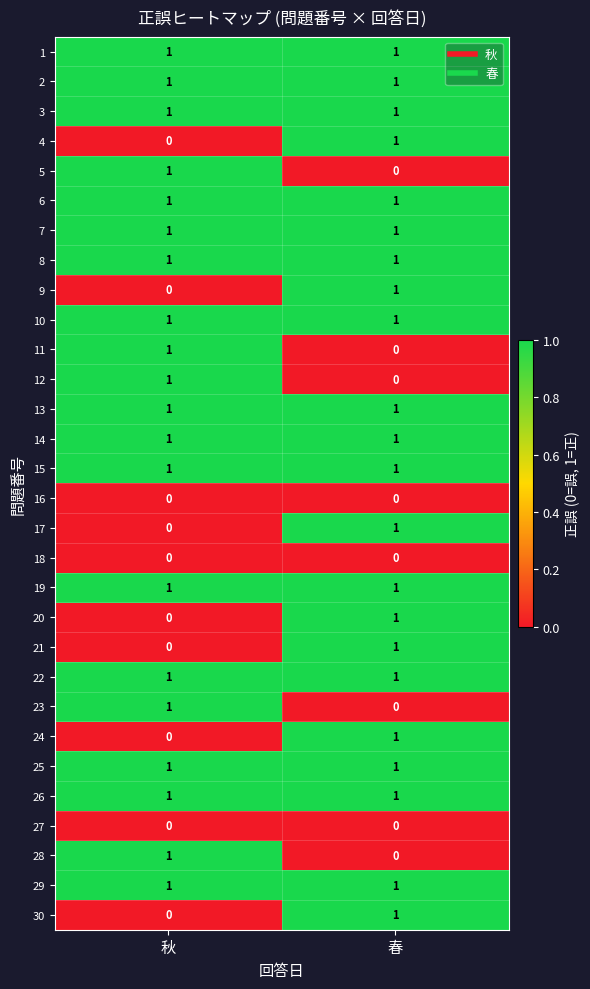

What is the total value across all series at 秋?

20